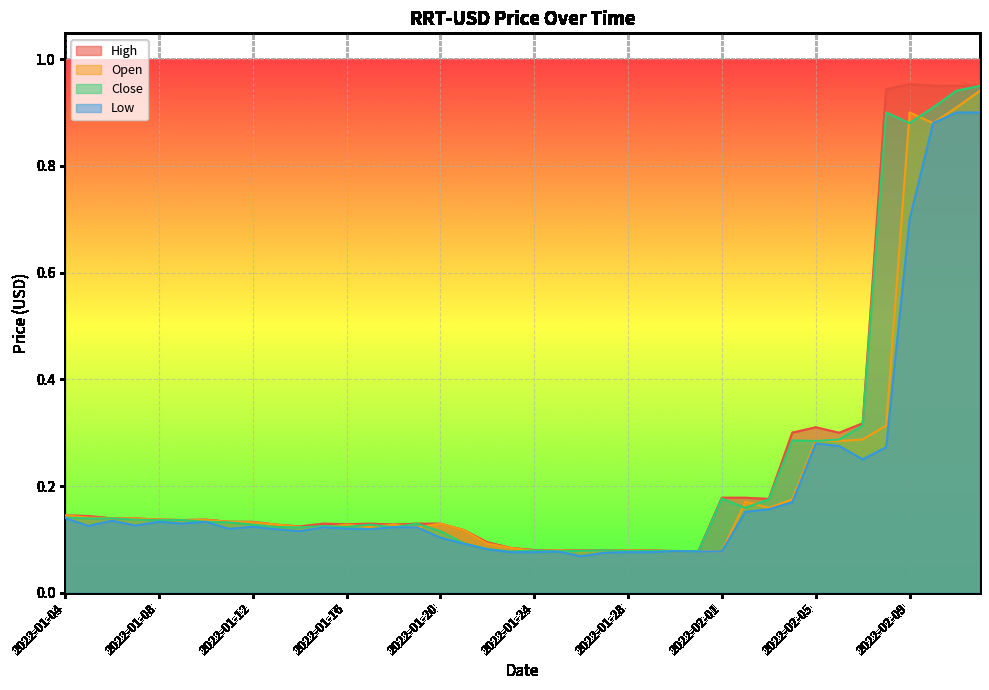

Which category has the highest value in the Low series?

2022-02-12